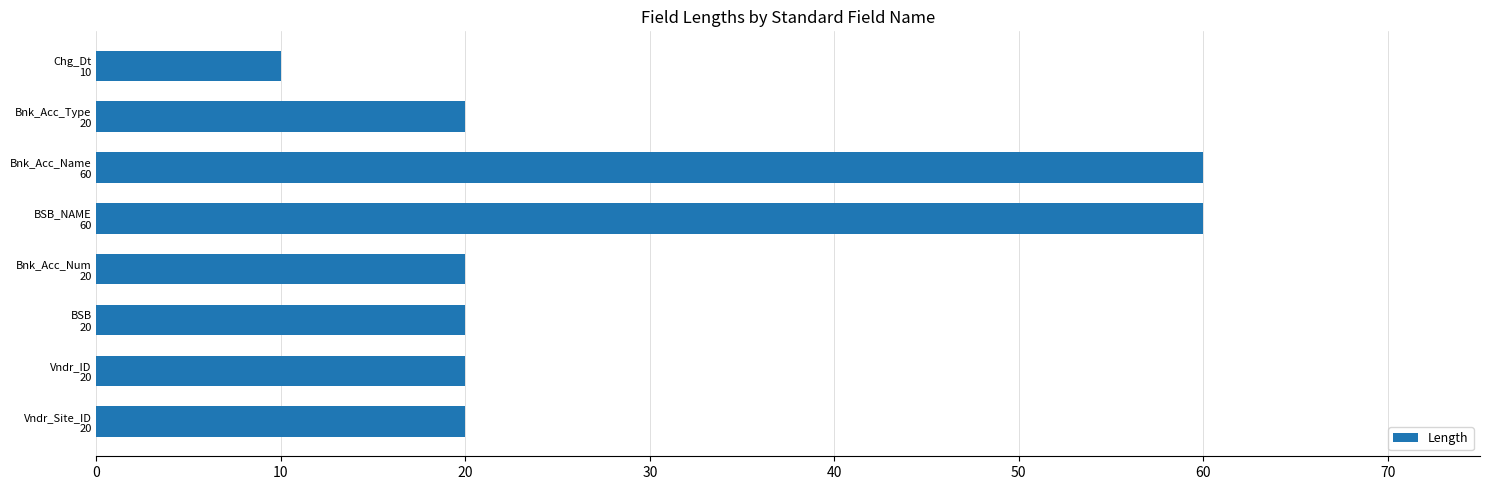

What is the maximum value shown in the chart?

60